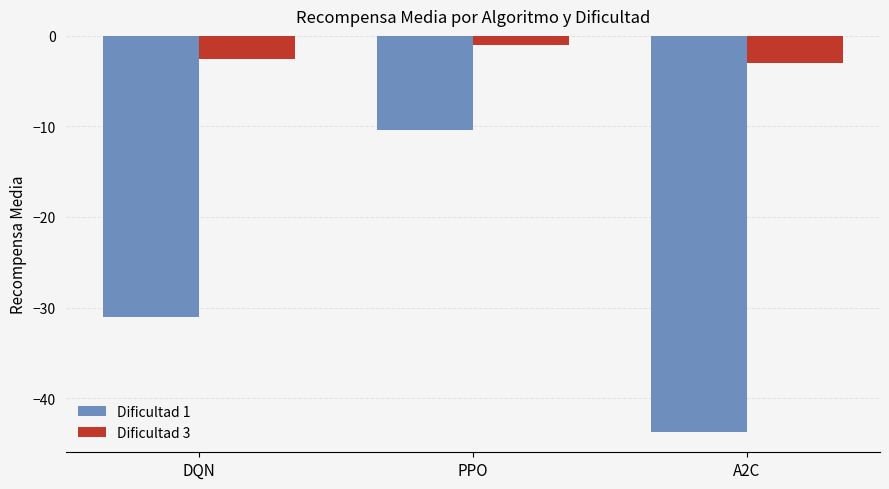

True or false: Dificultad 1 has a value of -43.8 at A2C.

True